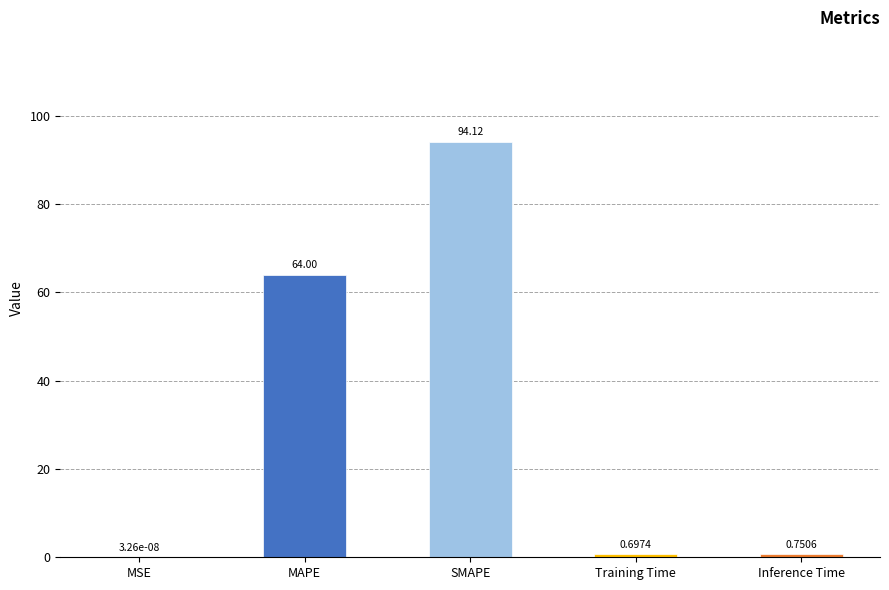

Between Inference Time and MAPE, which is larger?

MAPE